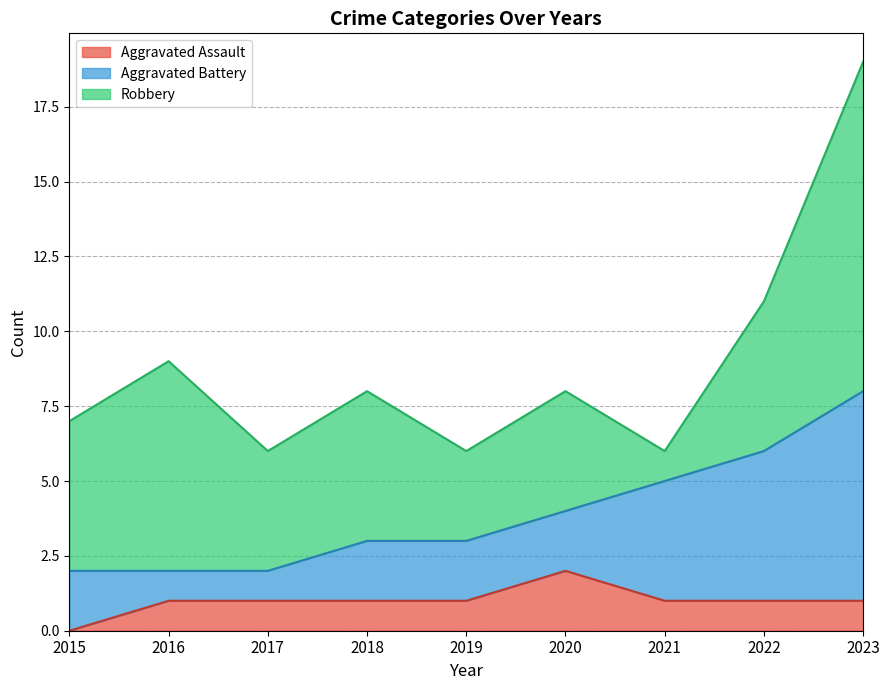

At which category does Robbery reach its first local valley?

2017